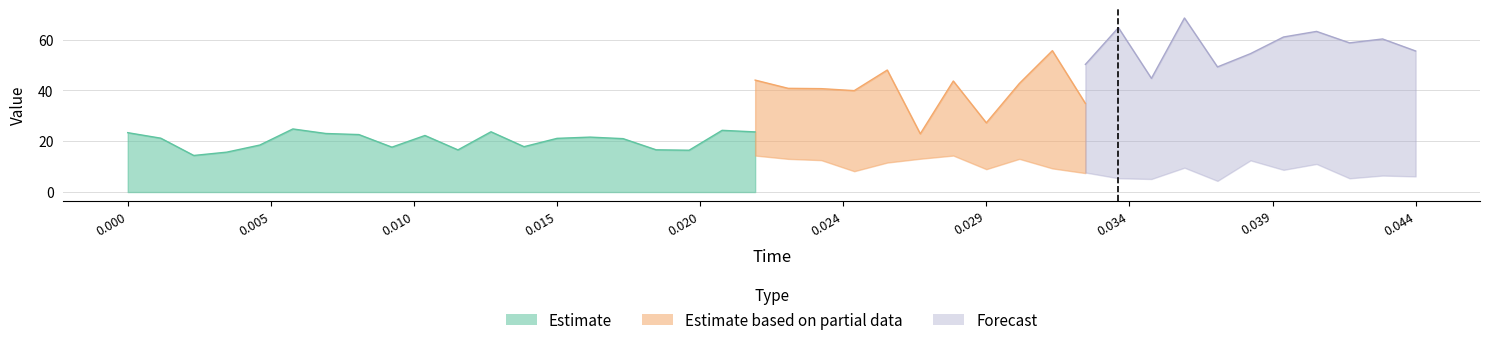

At which category does the chart reach its minimum across all series?

38